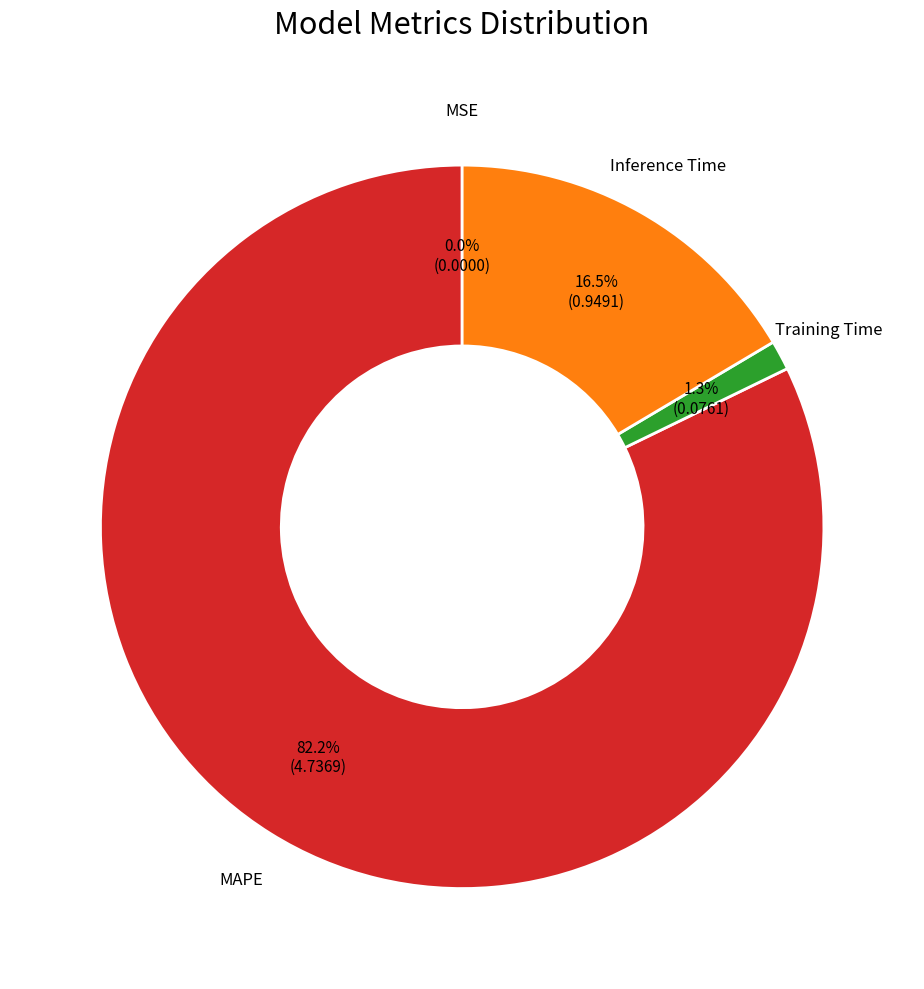

Is there a majority slice in this chart?

Yes